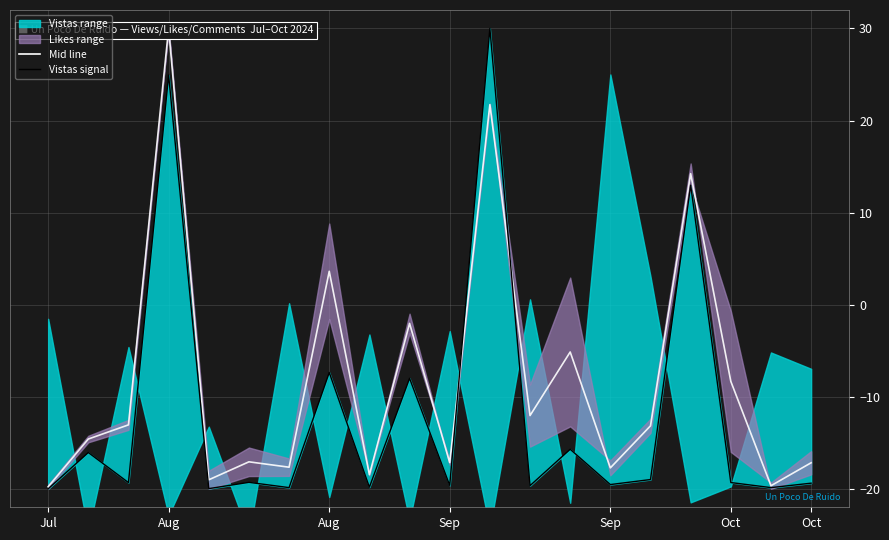

Between 12 and 8, which is larger?

12